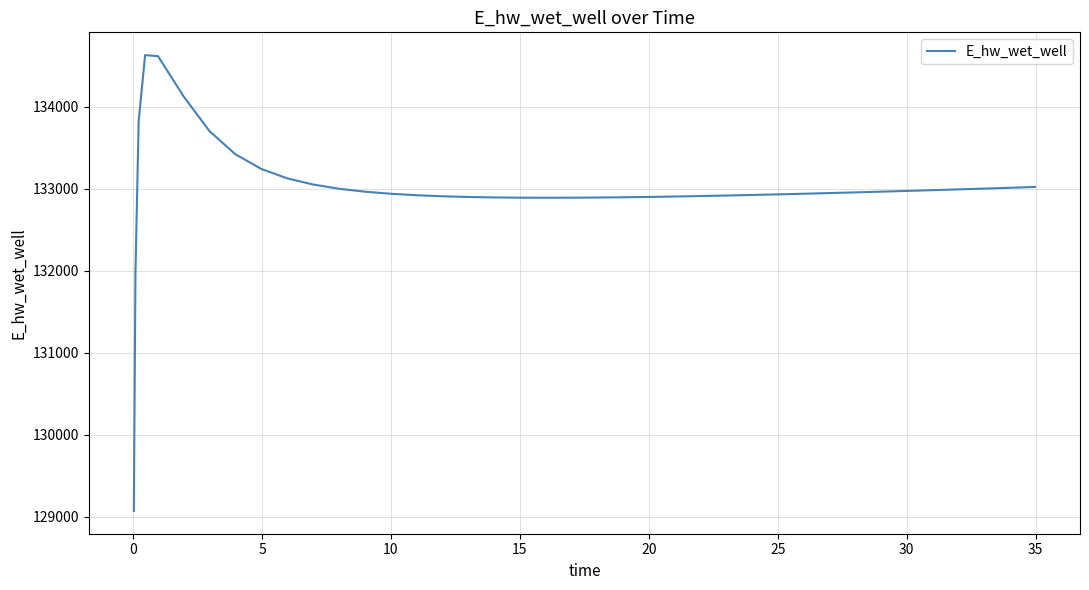

Count the number of categories in the chart.

40